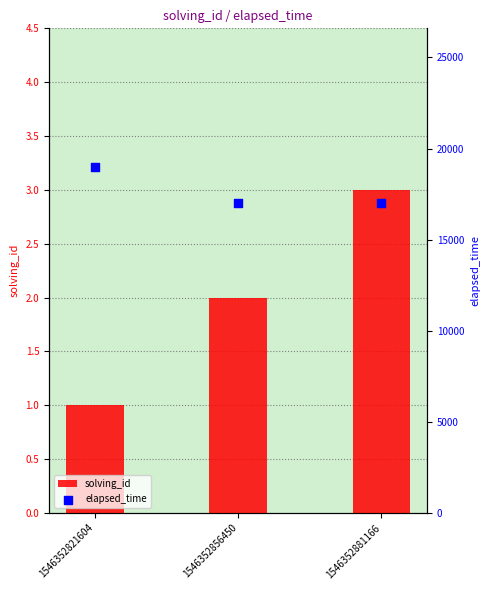

Which series has the widest spread of Y values?

elapsed_time